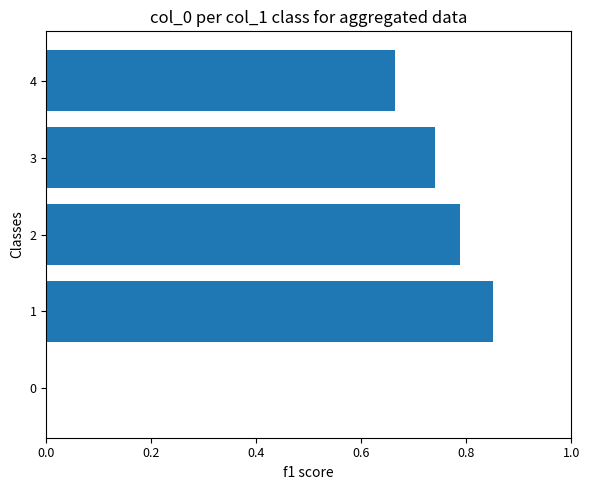

What is the sum of the values at 2 and 3?

1.5